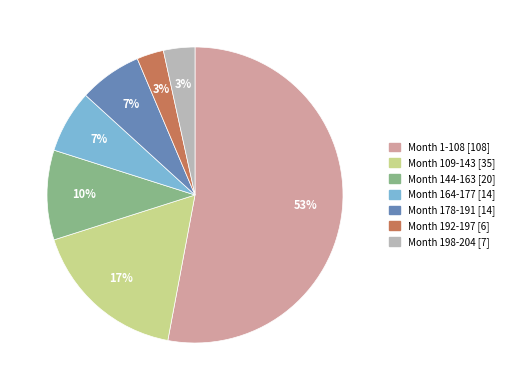

How many slices are in this pie chart?

7